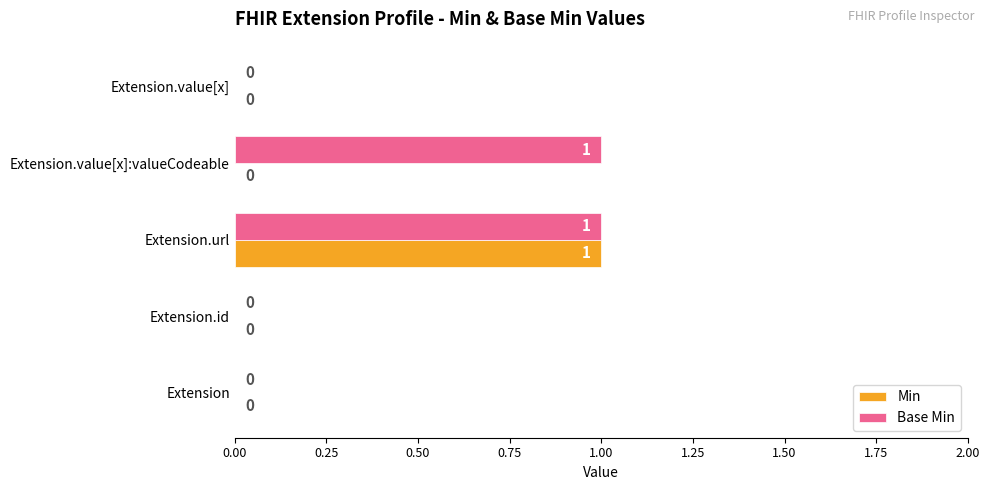

True or false: Base Min has a value of 0 at Extension.url.

False